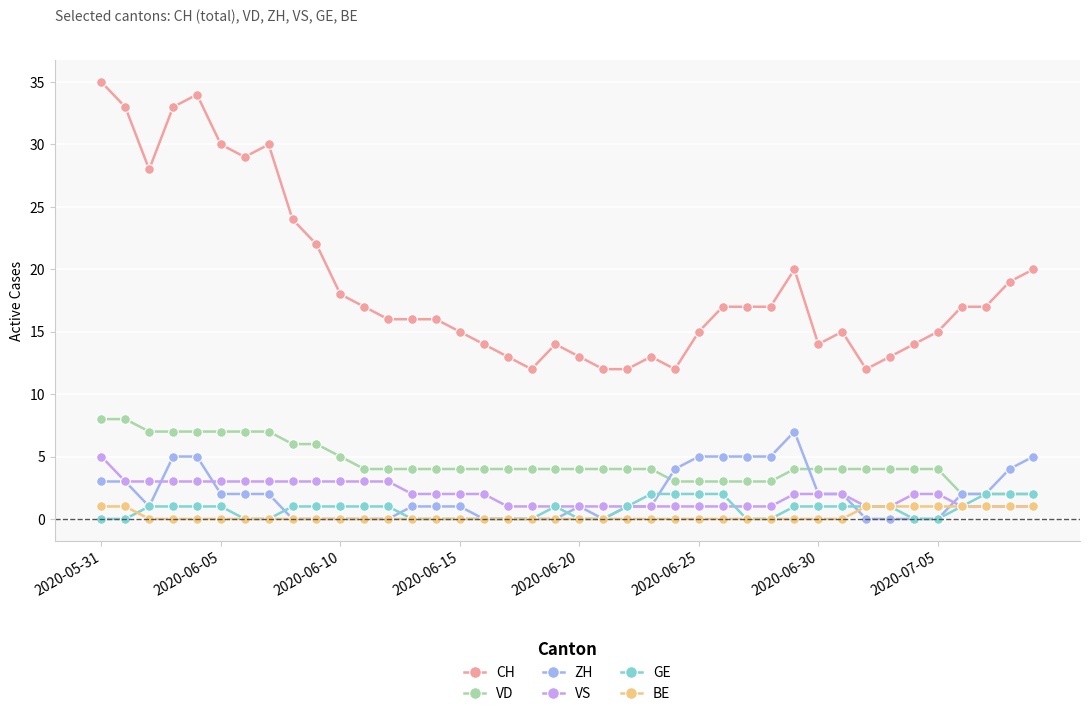

True or false: CH and BE intersect in this chart.

False